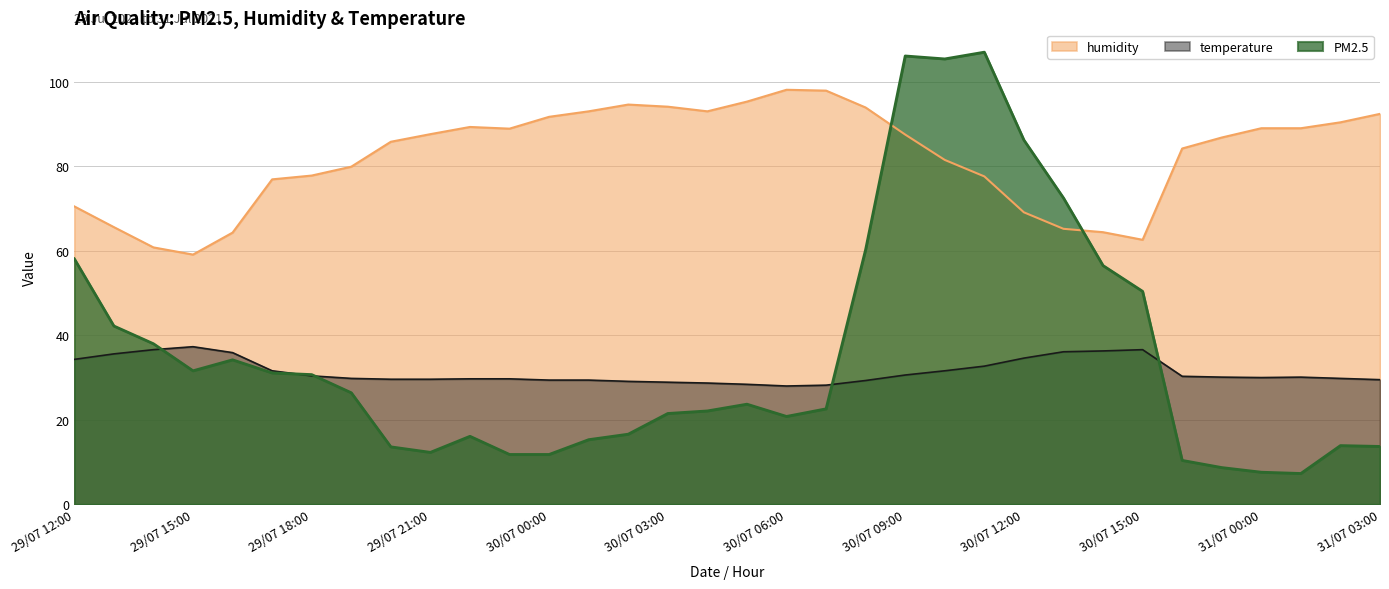

Between 30/07 10:00 and 29/07 13:00, which is larger?

30/07 10:00